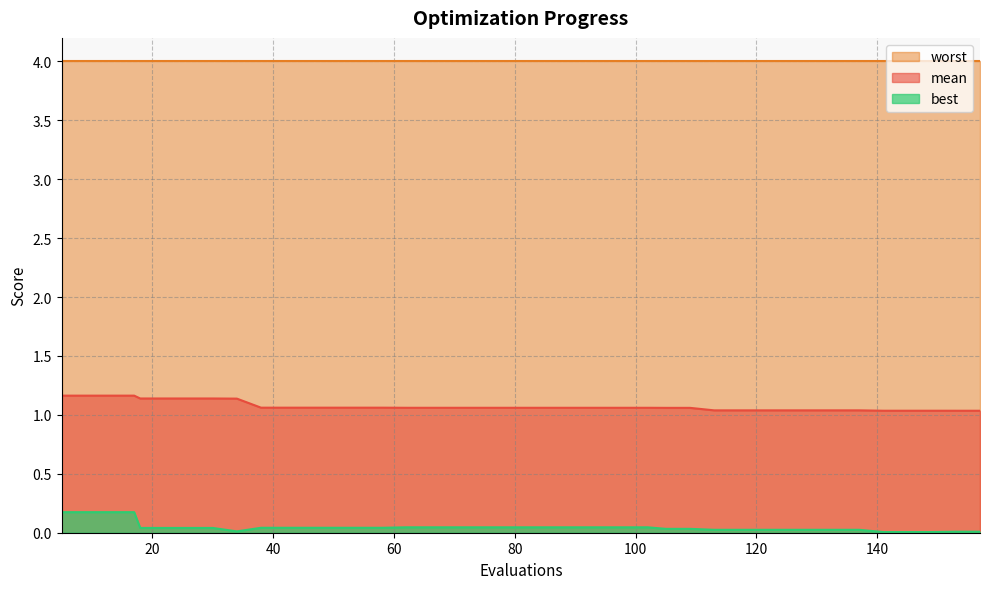

What is the value of the mean point at the 26th from the left?

1.1